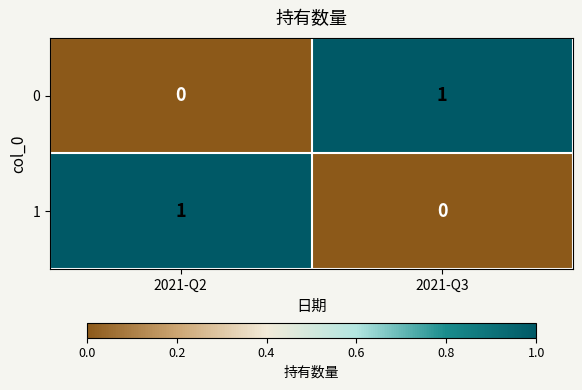

What is the total value across all series at 2021-Q3?

1